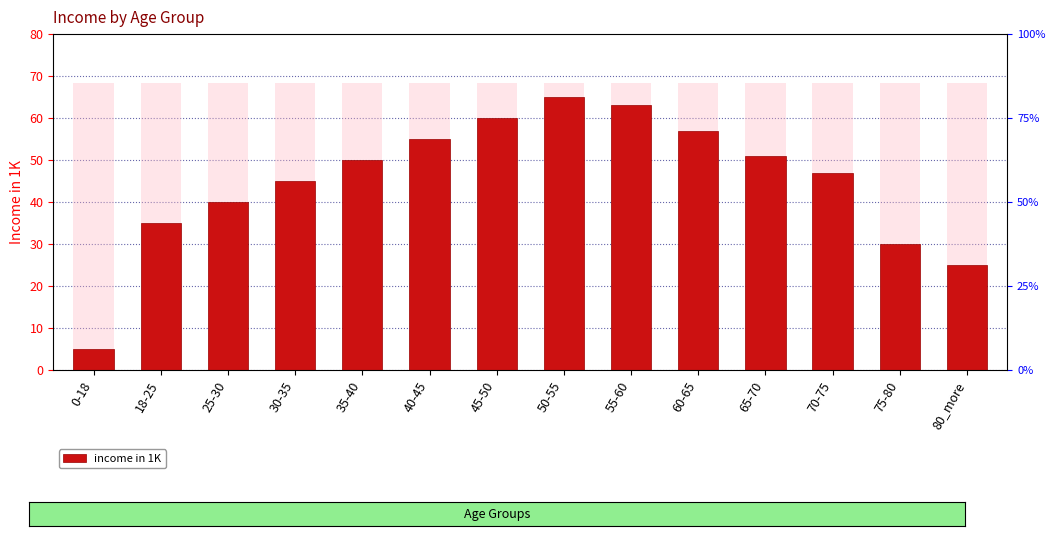

What is the value of the 4th bar from the left?

45